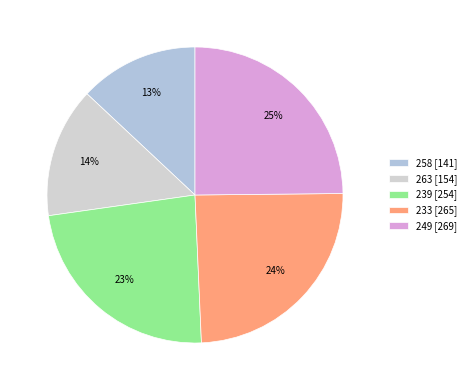

Do 263 and 249 together represent more than half of the pie?

No